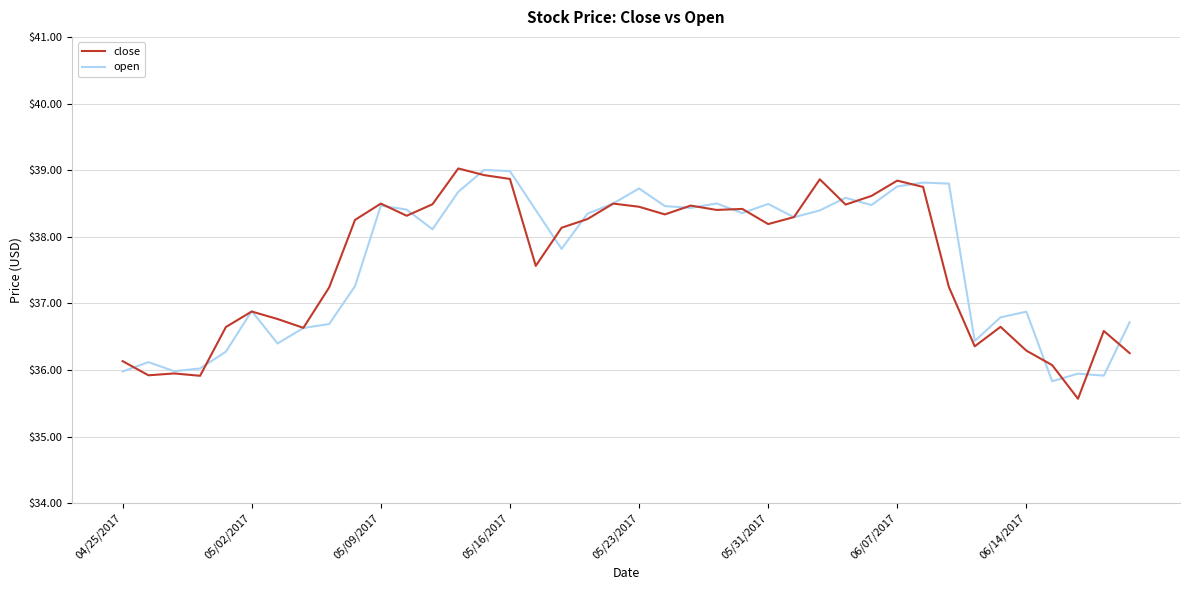

What is the sum of all close values?

1504.0